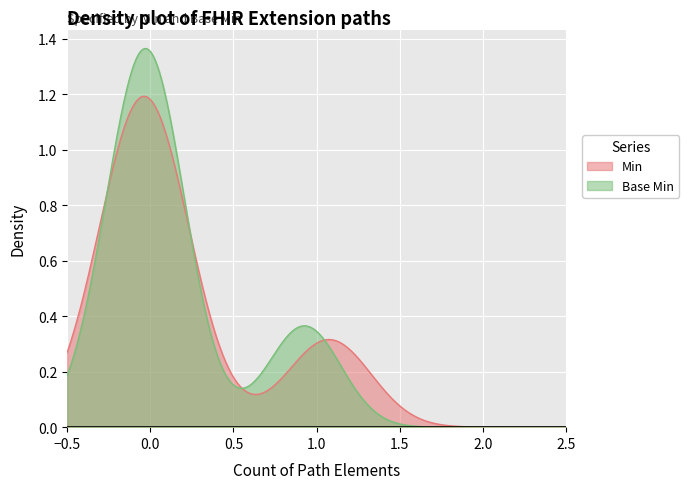

List the series in order of their peak value, highest first.

Base Min, Min